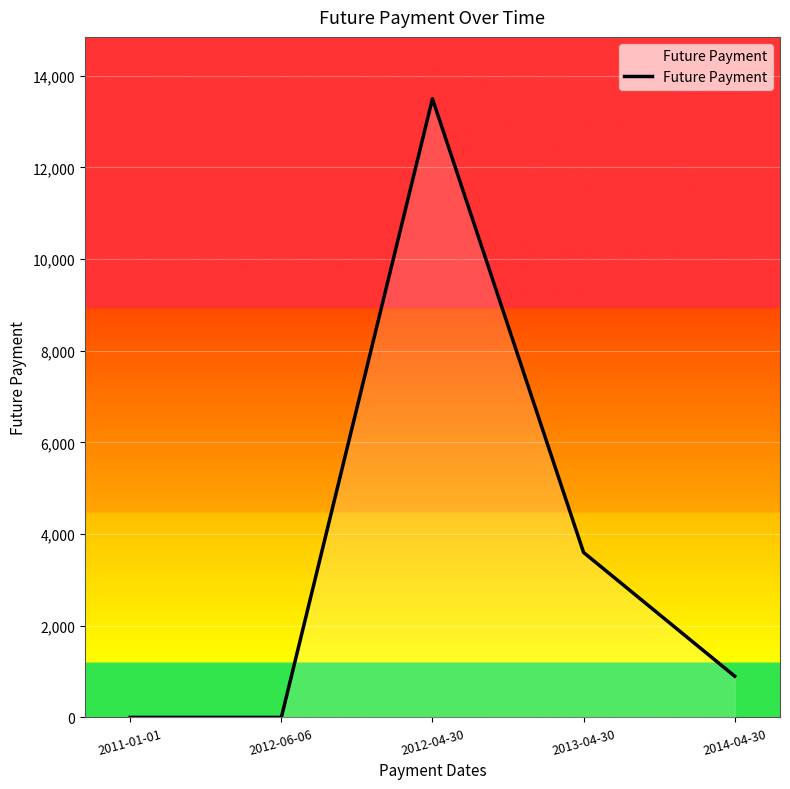

What is the change in value from 2011-01-01 to 2013-04-30?

+3600